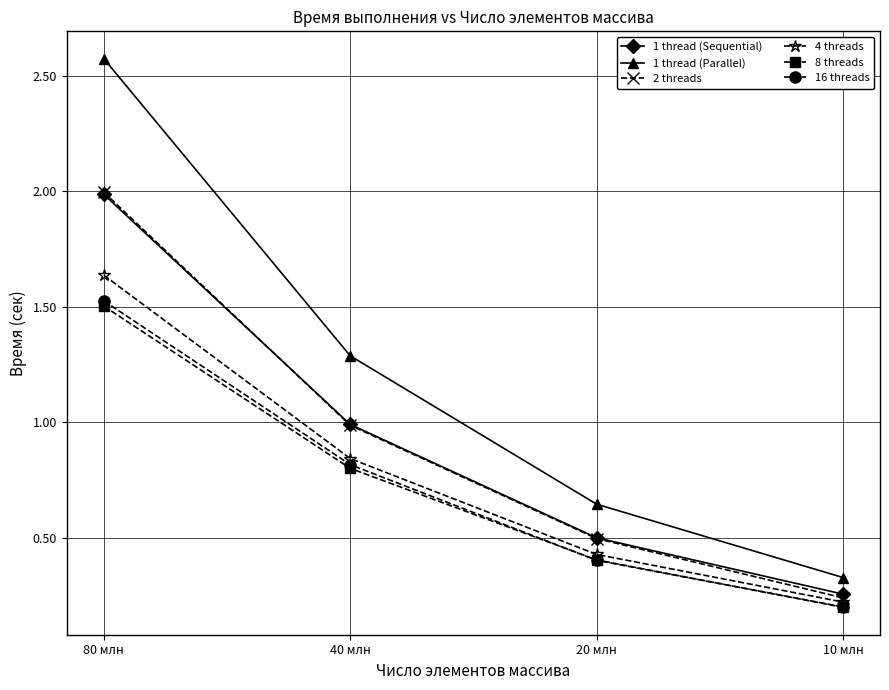

How many 8 threads values are between 0 and 1?

3